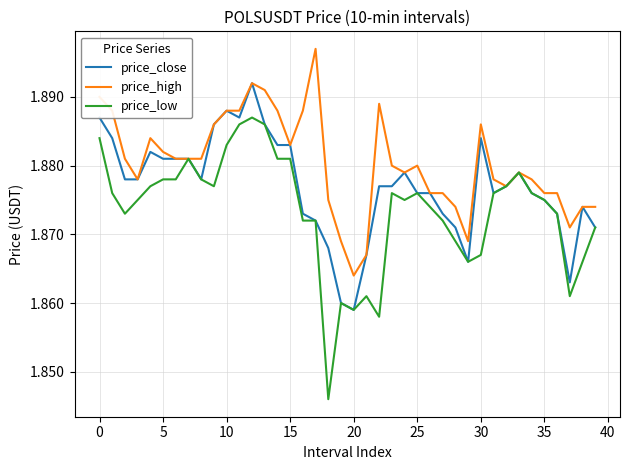

Does the chart display data point markers on the line(s)?

No